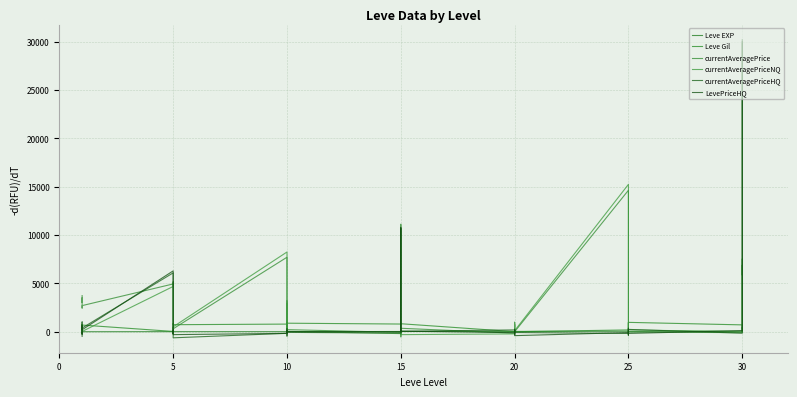

How many data points does each series have?

40